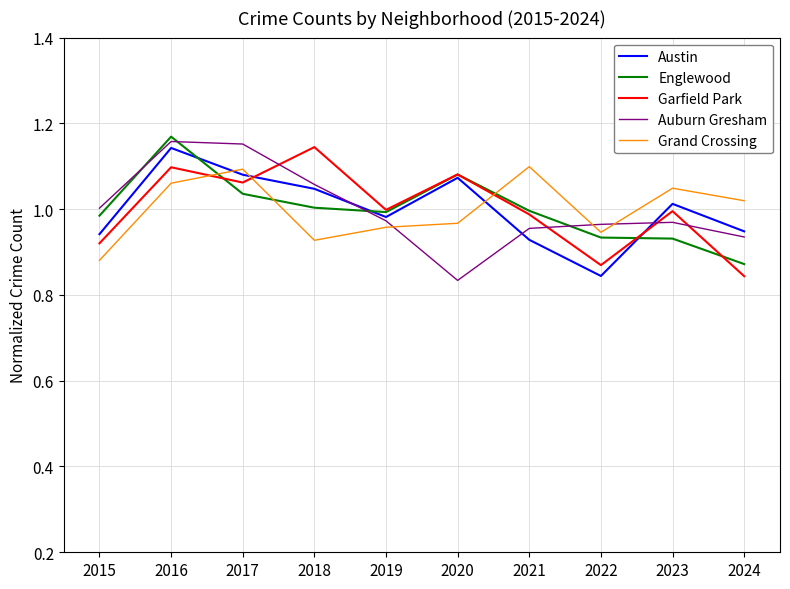

Is the value of Austin at 2018 greater than the value of Garfield Park at 2019?

Yes